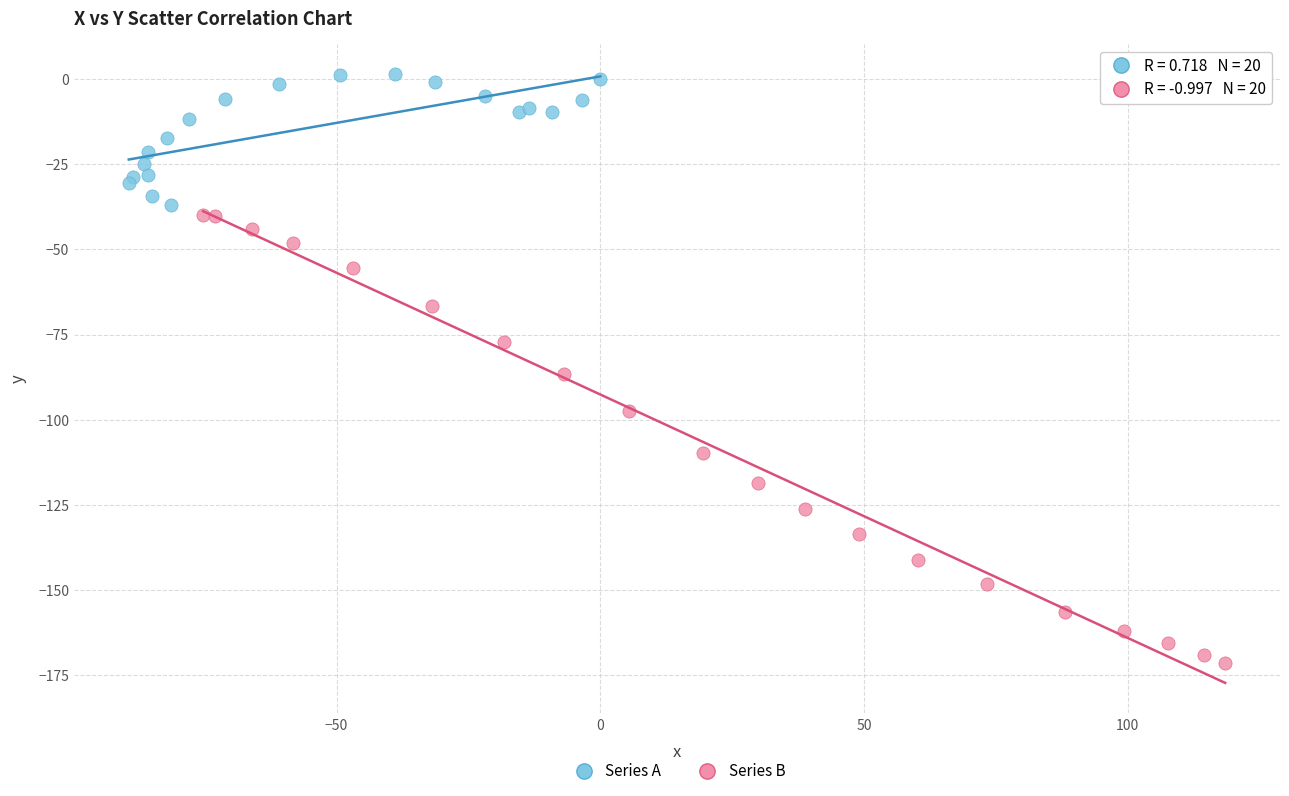

Which series contains the lowest Y value?

Series B